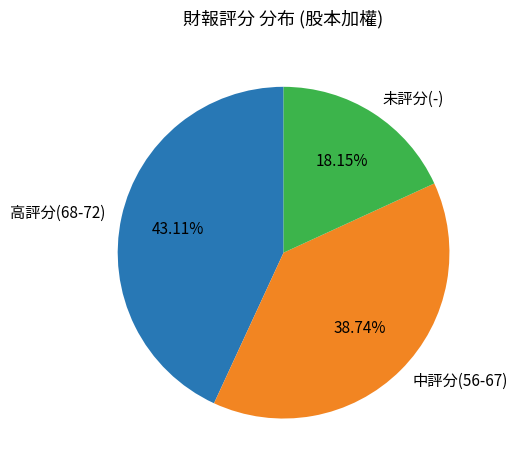

Do 未評分(-) and 高評分(68-72) together represent more than half of the pie?

Yes